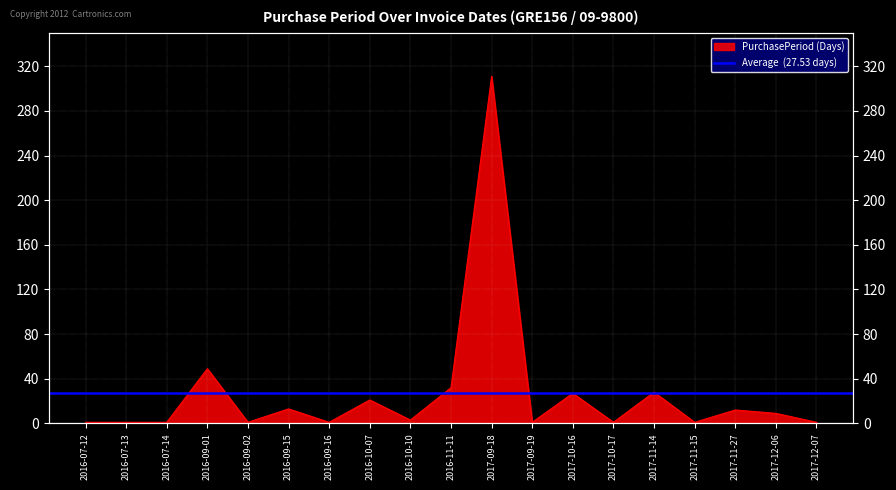

At which category does the data reach its first local peak?

2016-09-01